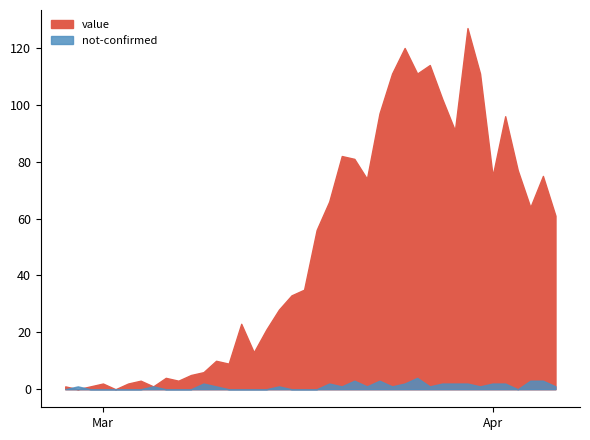

In value, how many points are lower than both neighbors (excluding endpoints)?

11